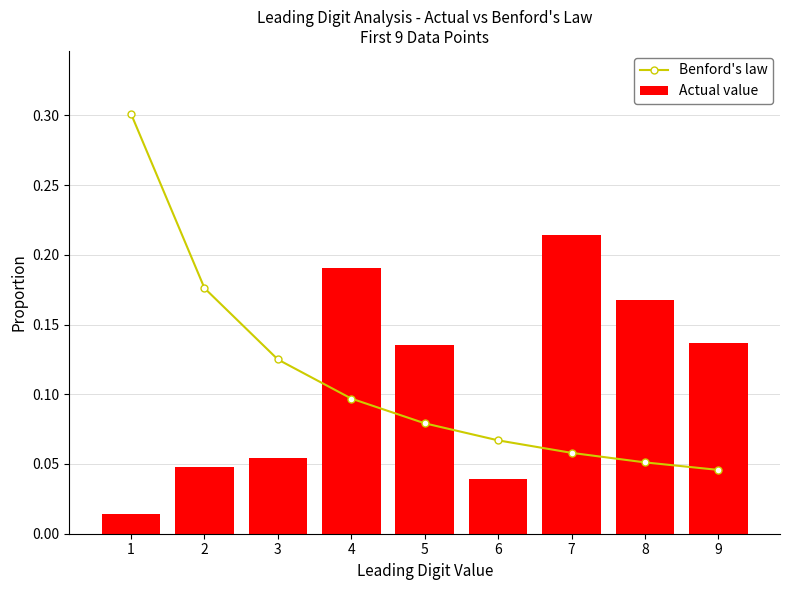

Between 1 and 8, which series saw the biggest shift?

Benford's law